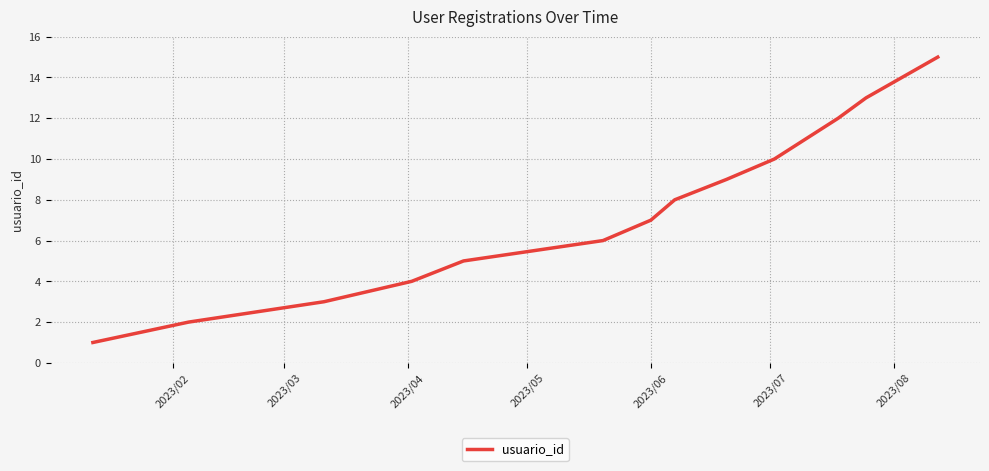

What is the greatest value displayed?

15